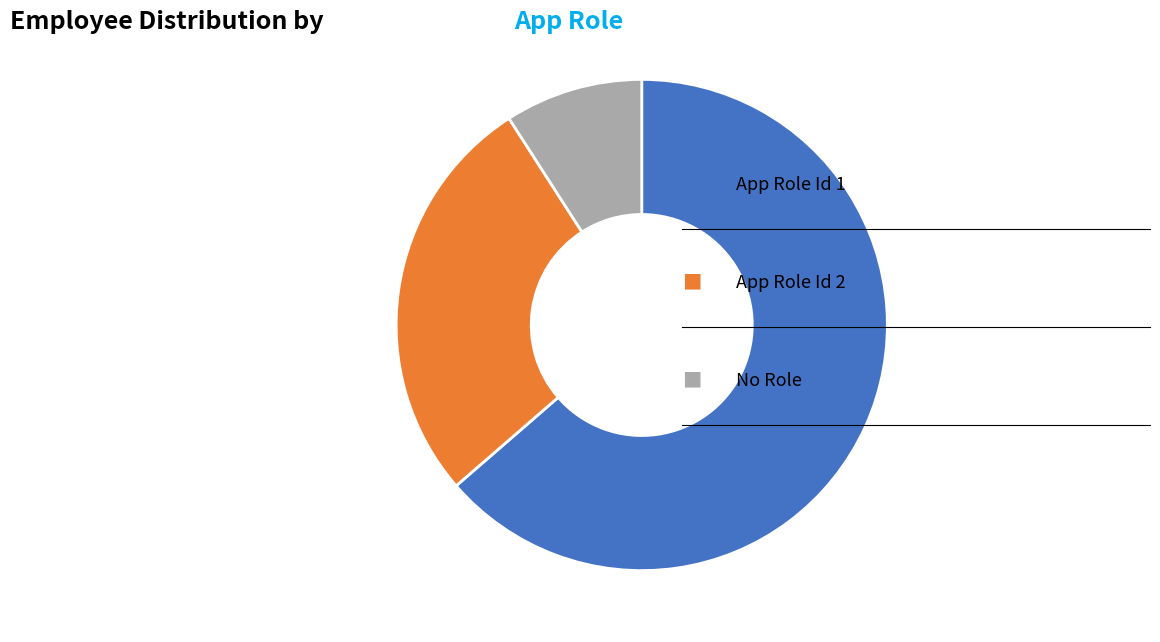

Does any single category account for the majority?

Yes